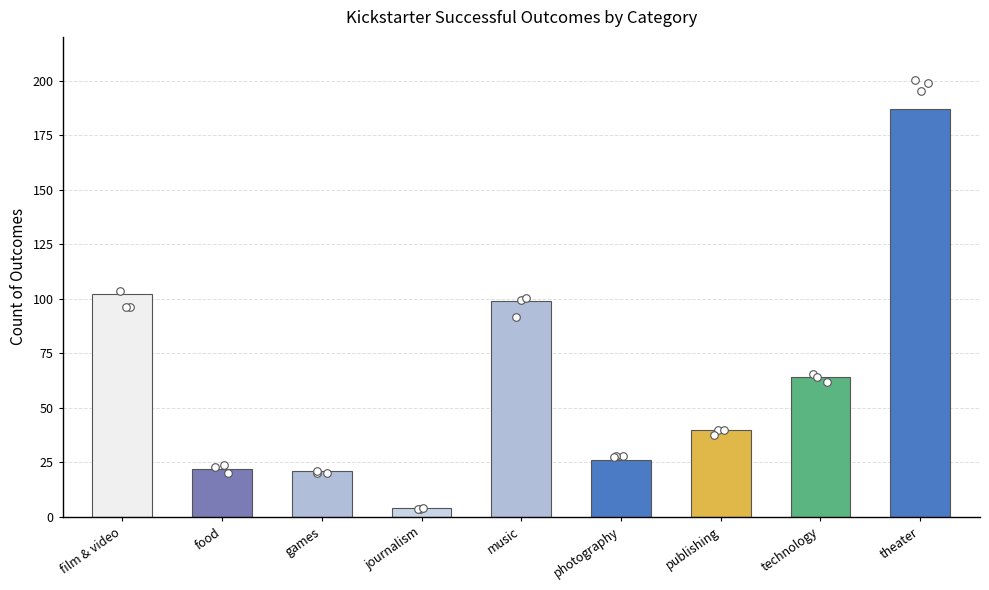

At how many categories does at least one series exceed 16?

8